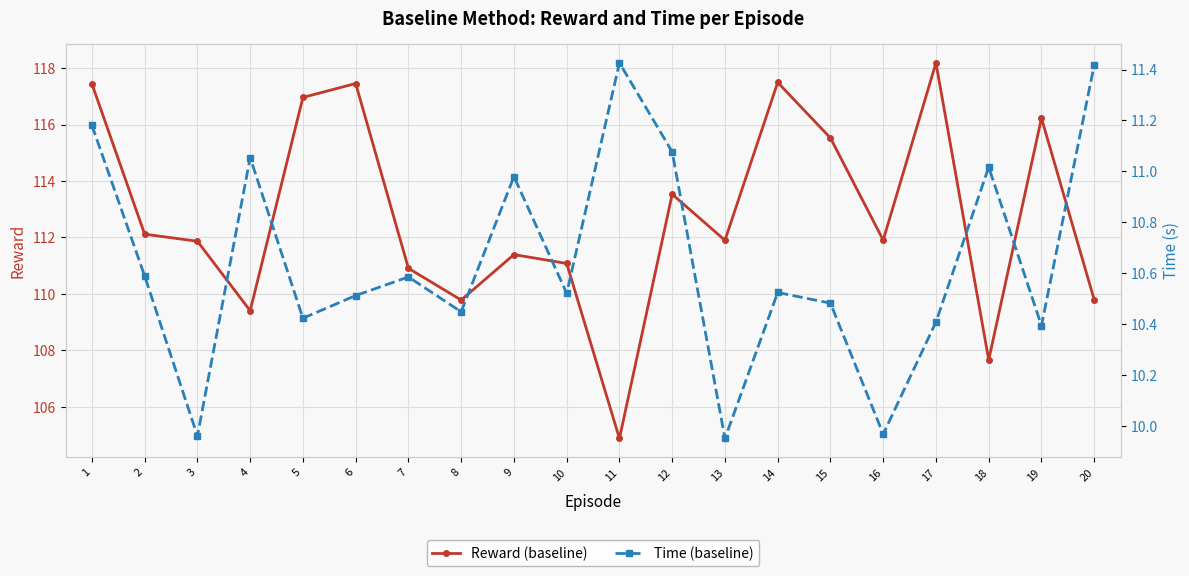

Reading left to right, extract all data points from this chart.

Reward (baseline): 1=117.4	2=112.1	3=111.9	4=109.4	5=117.0	6=117.5	7=110.9	8=109.8	9=111.4	10=111.1	11=104.9	12=113.5	13=111.9	14=117.5	15=115.5	16=111.9	17=118.2	18=107.7	19=116.2	20=109.8
Time (baseline): 1=11.2	2=10.6	3=10.0	4=11.1	5=10.4	6=10.5	7=10.6	8=10.4	9=11.0	10=10.5	11=11.4	12=11.1	13=10.0	14=10.5	15=10.5	16=10.0	17=10.4	18=11.0	19=10.4	20=11.4